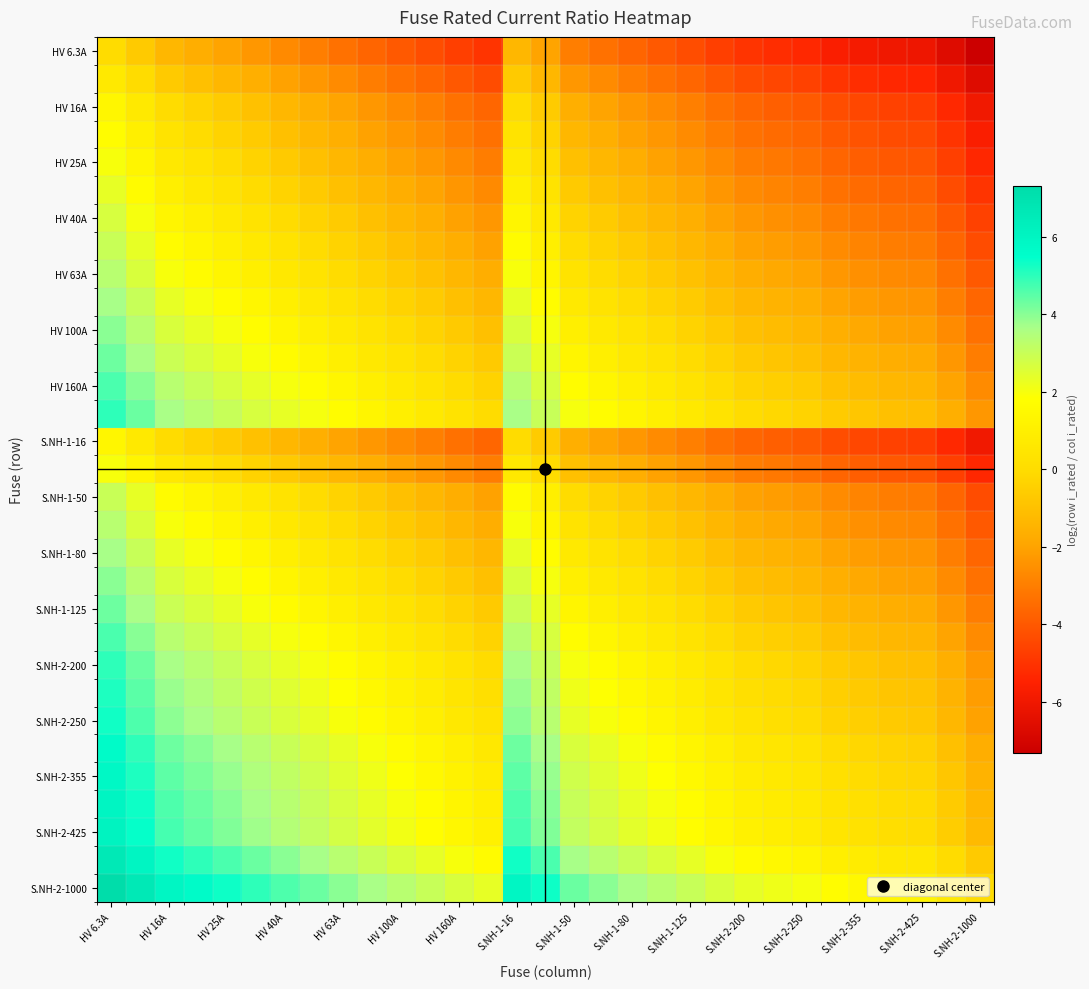

At how many categories does at least one series exceed 4?

11